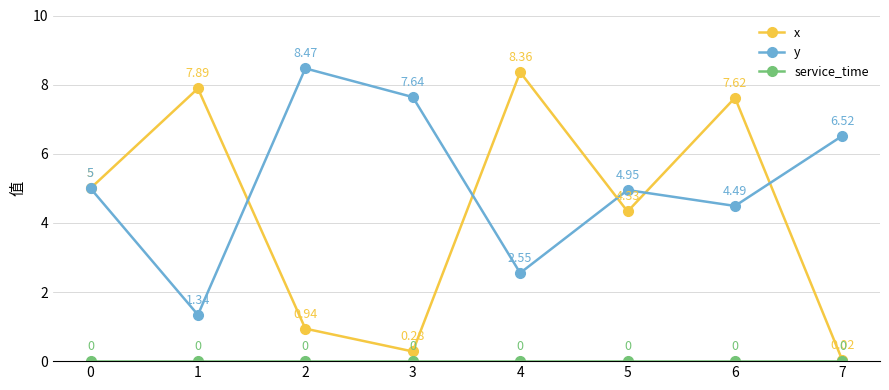

Is this an area chart (filled region under the line)?

No